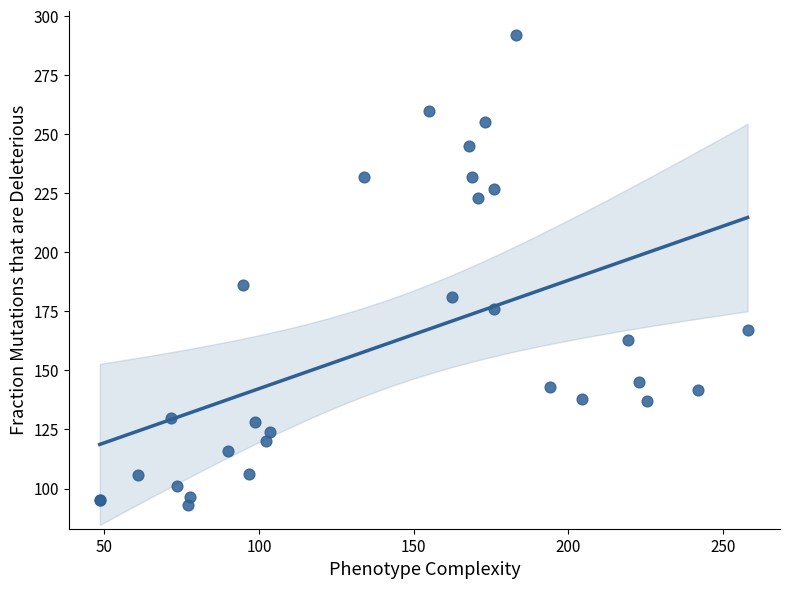

What Y value in the scatter plot is closest to 192?

186.0